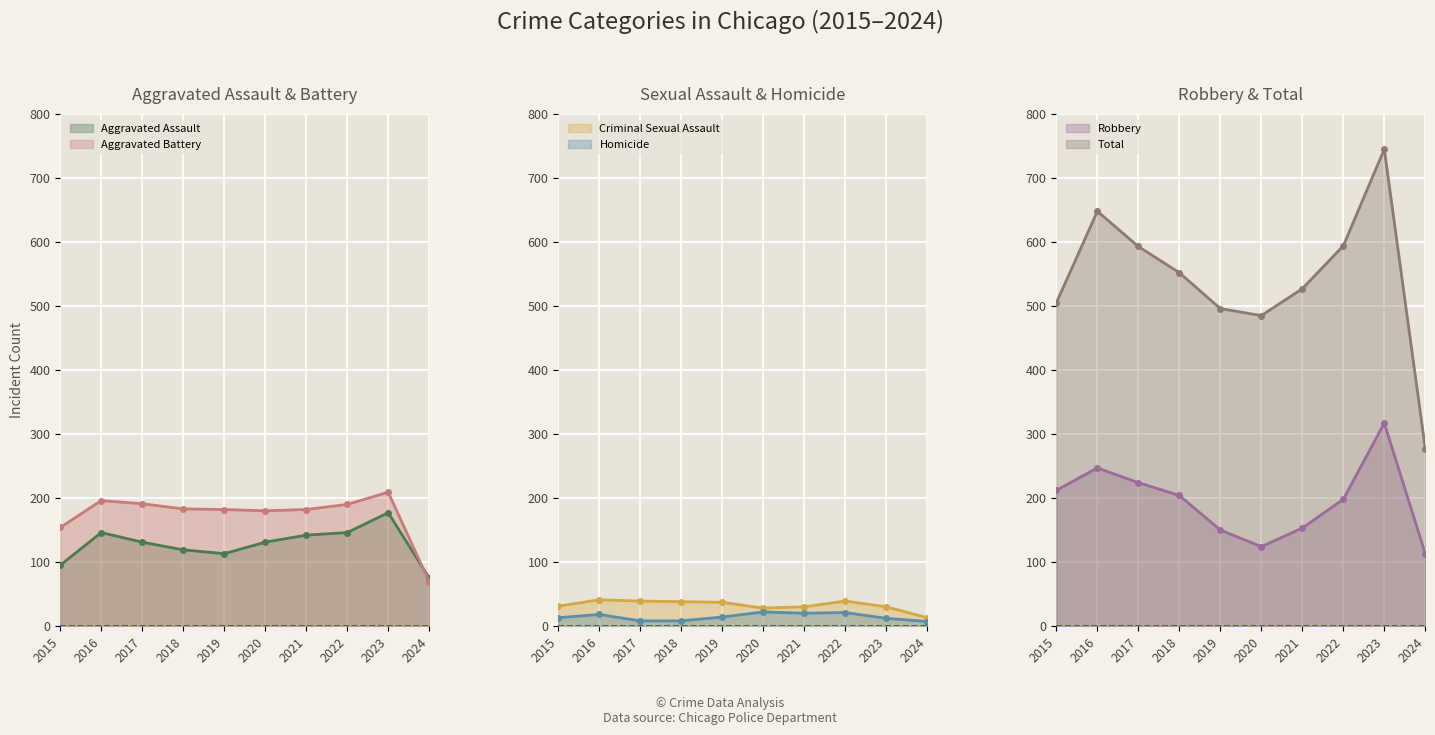

True or false: Aggravated Assault has a value of 113 at 2019.

True